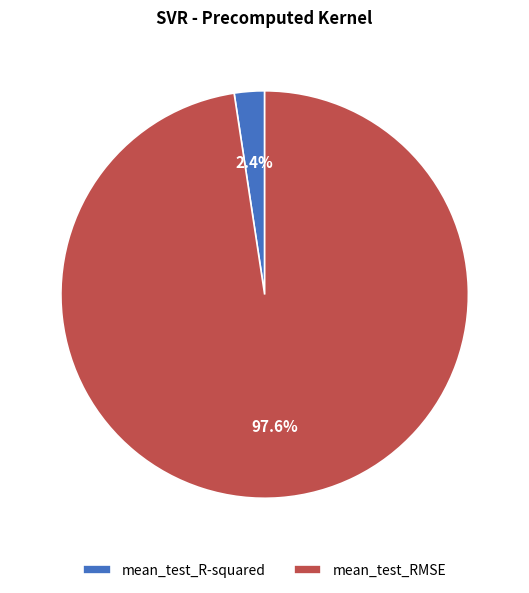

Combined, do mean_test_RMSE and mean_test_R-squared account for over 50%?

Yes